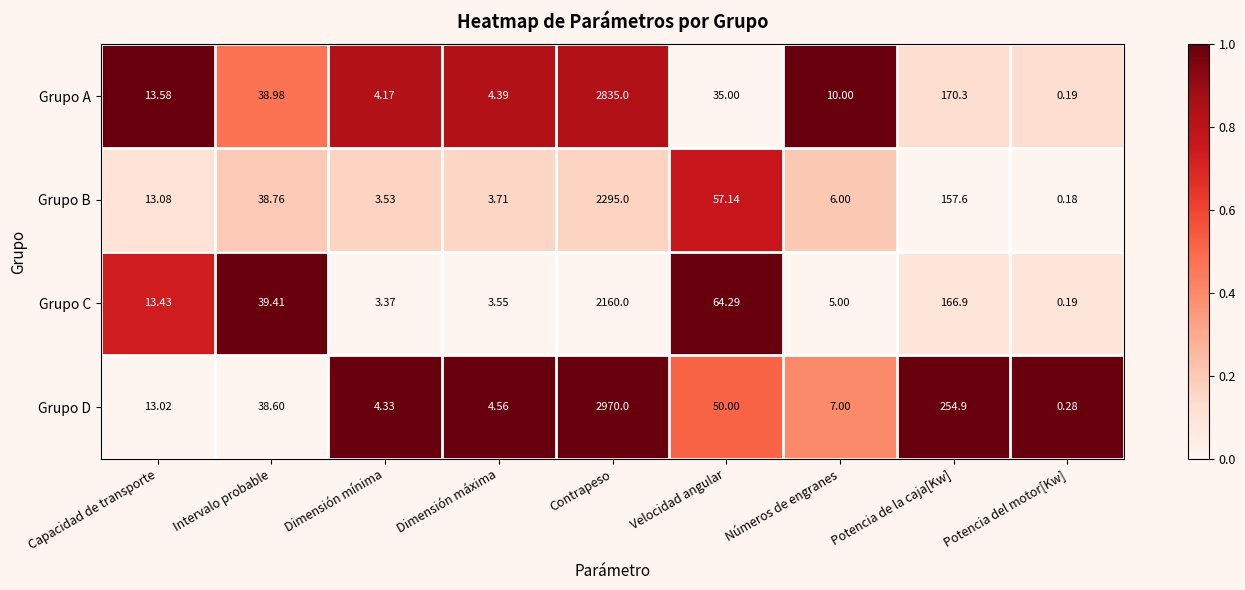

Which series has the widest spread of values?

Grupo D